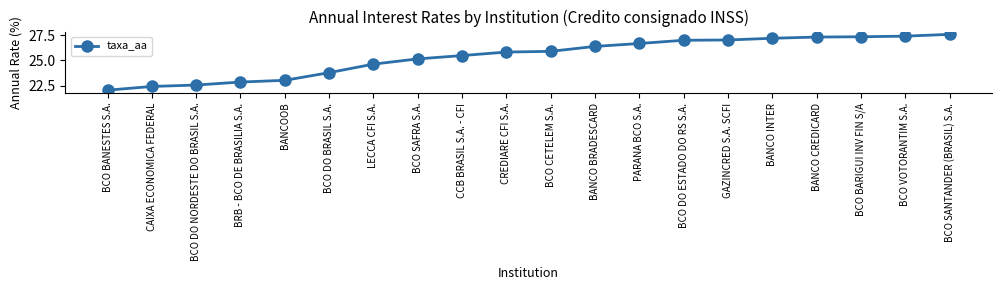

What is the ratio of the value at BANCO CREDICARD to the value at BCO BARIGUI INV FIN S/A?

1.0